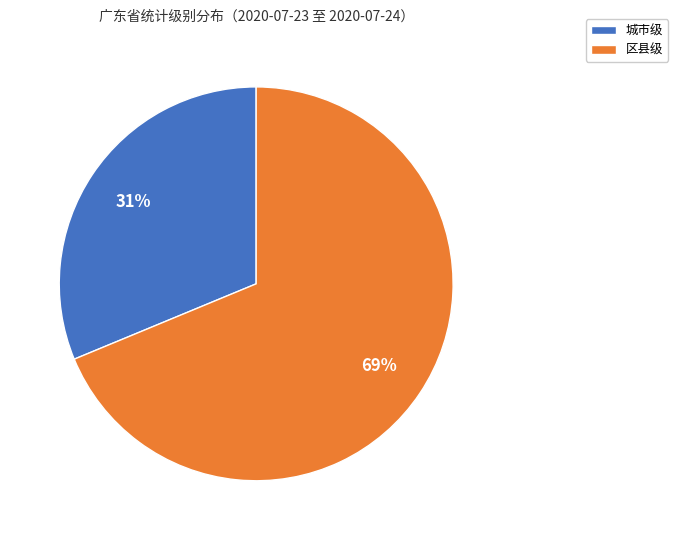

To the nearest percent, what is the combined percentage of 区县级 and 城市级?

100%